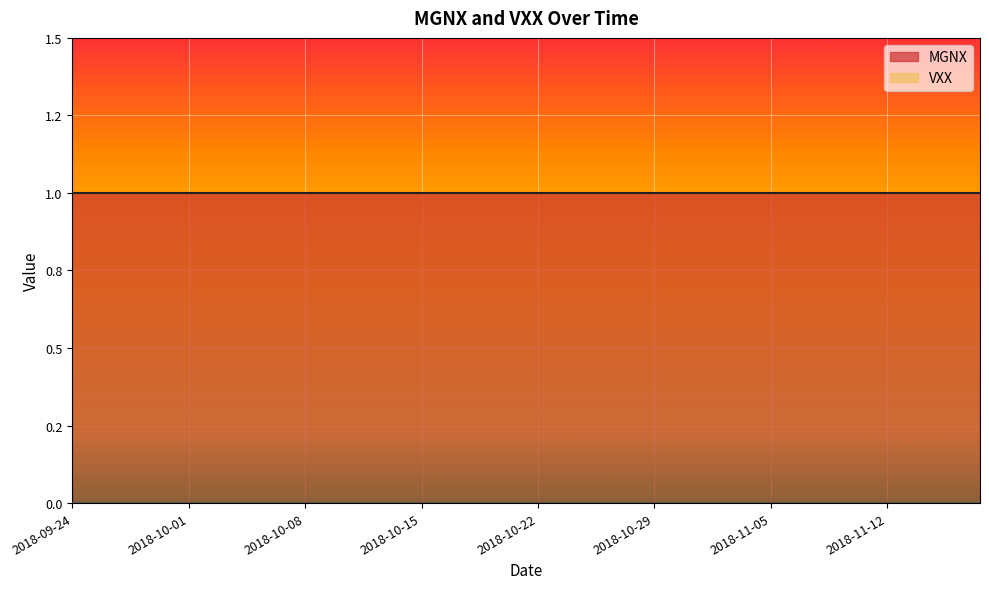

Which category has the lowest value across all series?

2018-09-24